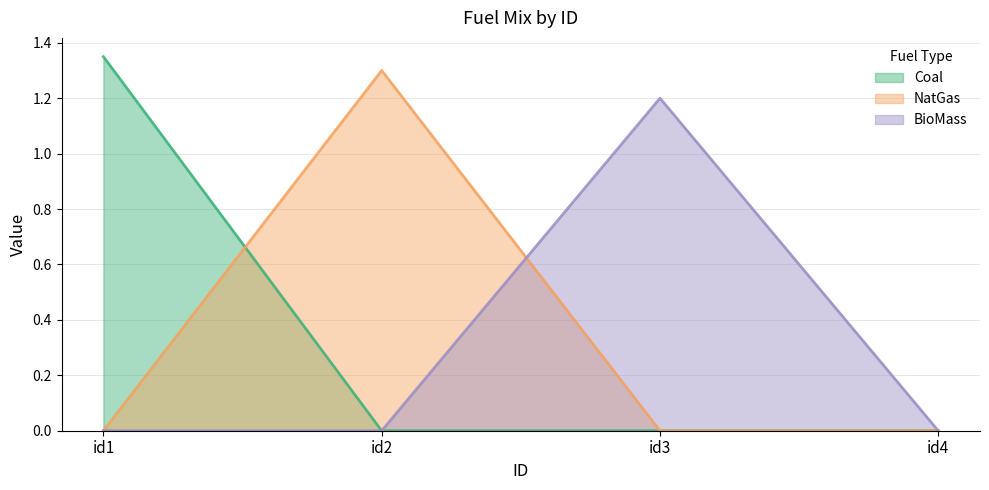

At which label is Coal closest to 0?

id2